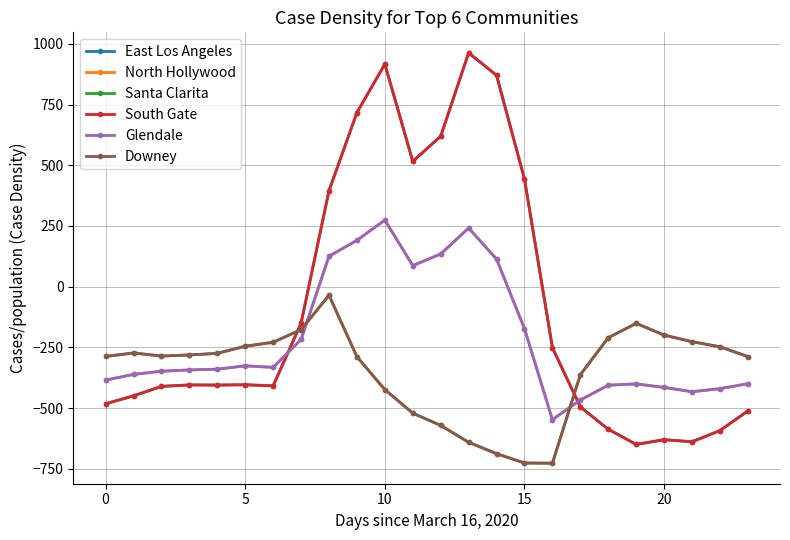

Count the number of data series in this chart.

6